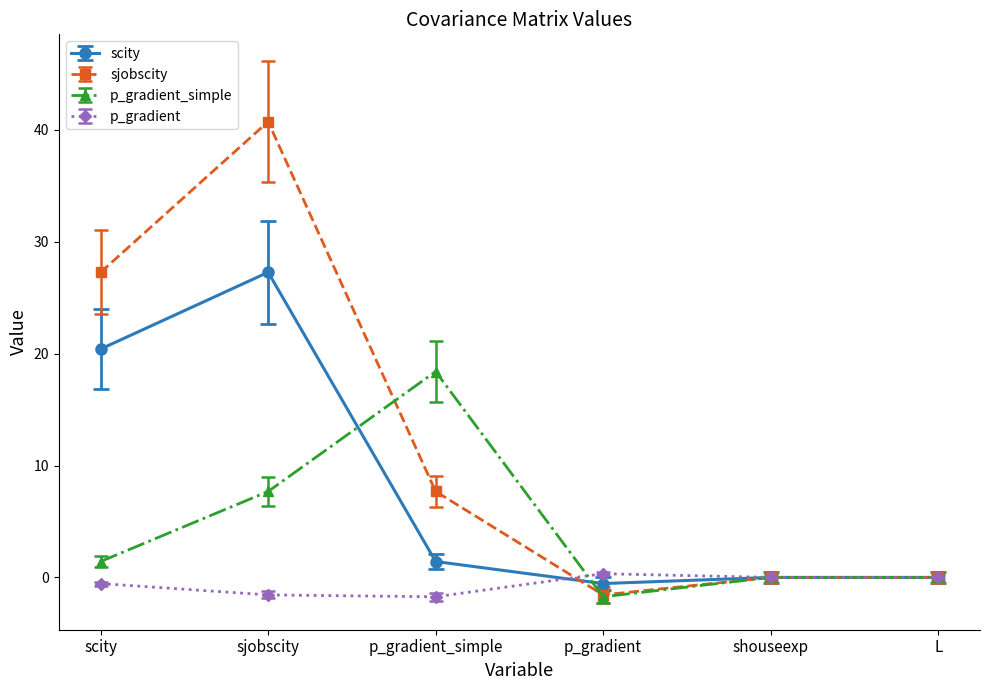

Rank the series by their average value, from highest to lowest.

sjobscity, scity, p_gradient_simple, p_gradient